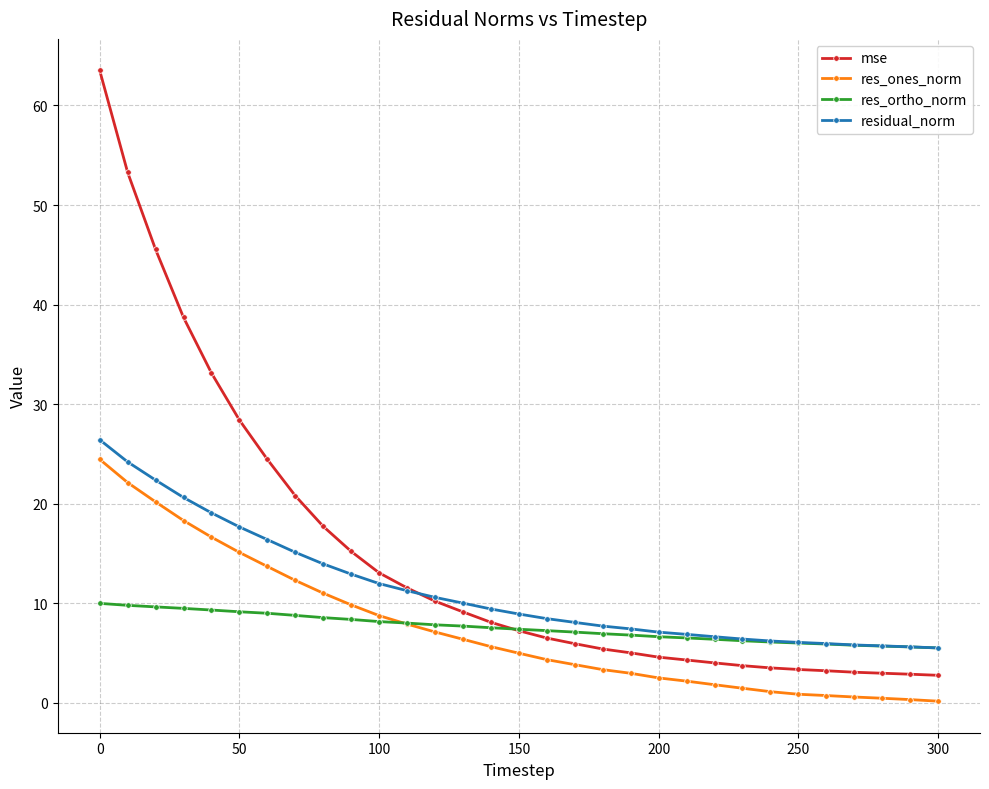

Is this an area chart (filled region under the line)?

No